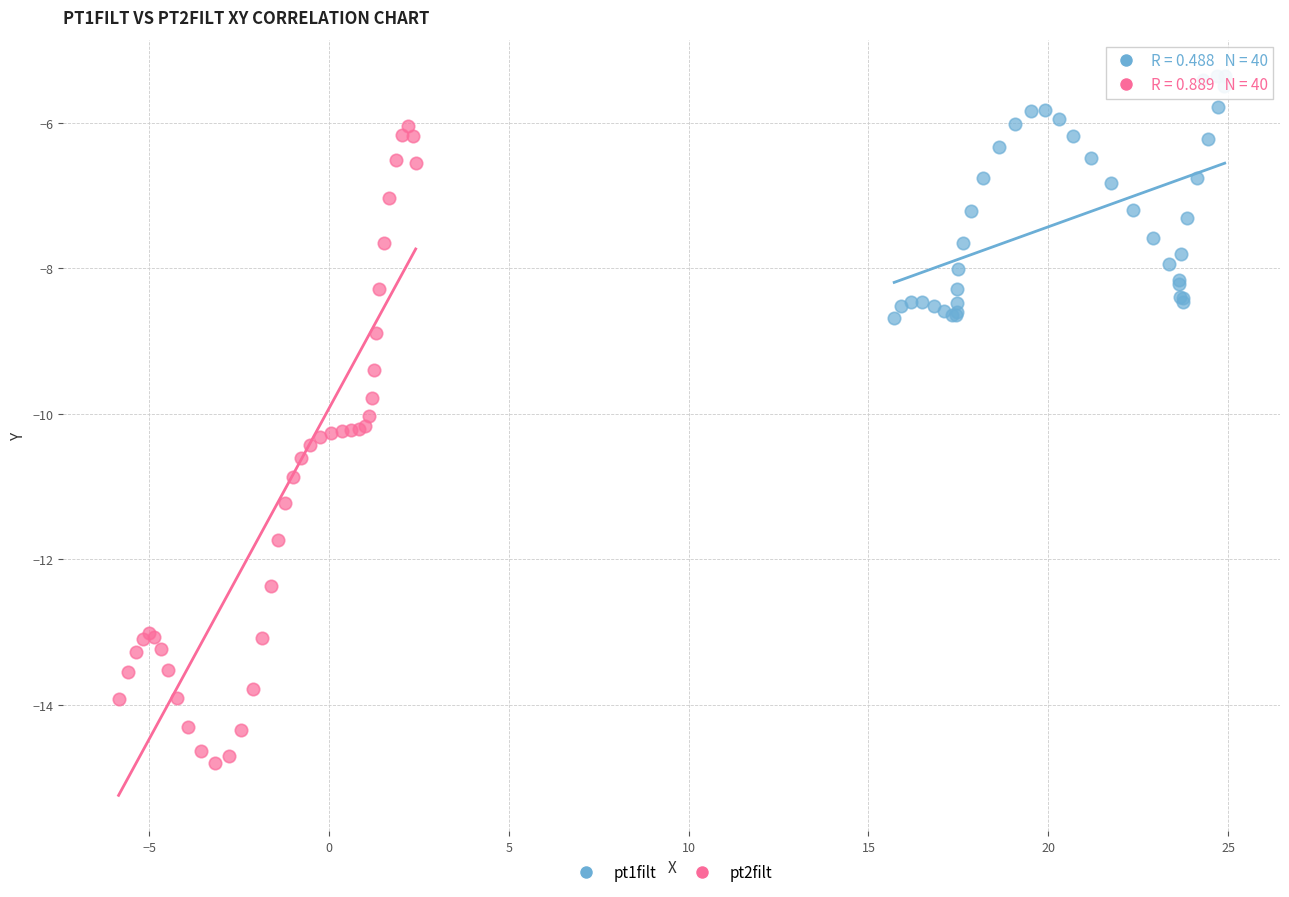

Which series reaches the minimum Y coordinate?

pt2filt